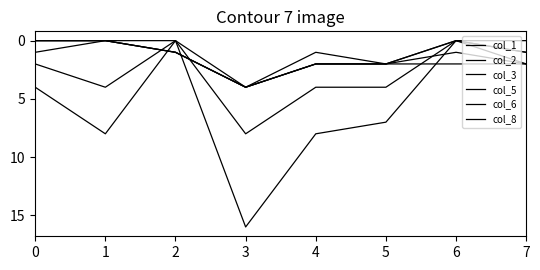

True or false: col_3 and col_2 cross at least once.

False